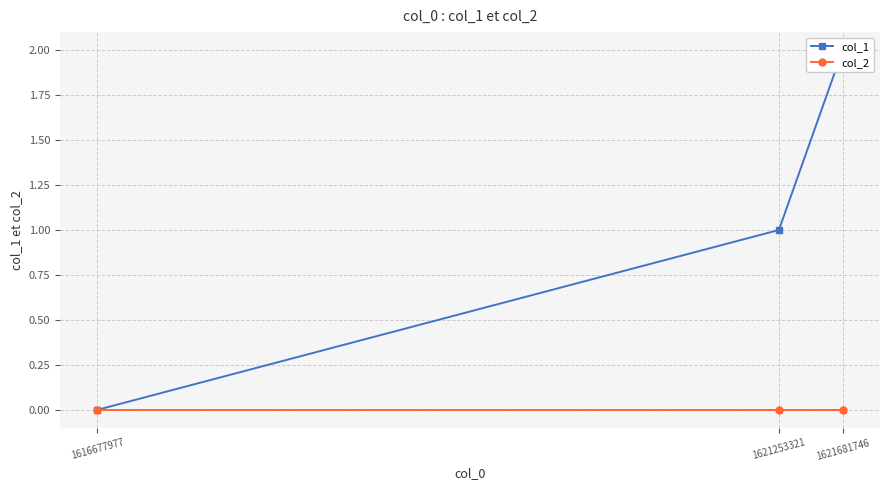

Reading right to left, list all the values displayed in this chart.

col_1: 1621681746=2	1621253321=1	1616677977=0
col_2: 1621681746=0	1621253321=0	1616677977=0